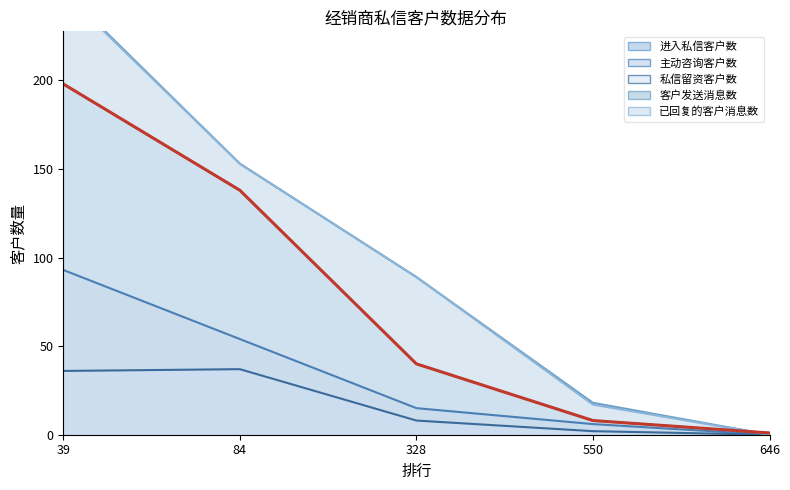

What are all the series names shown in the legend?

进入私信客户数, 主动咨询客户数, 私信留资客户数, 客户发送消息数, 已回复的客户消息数